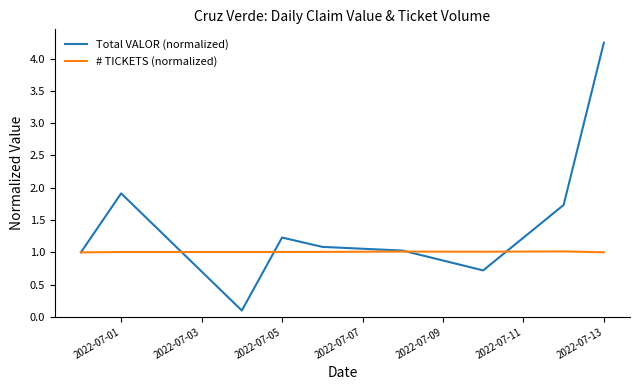

Which series has the largest total across all categories?

Total VALOR (normalized)